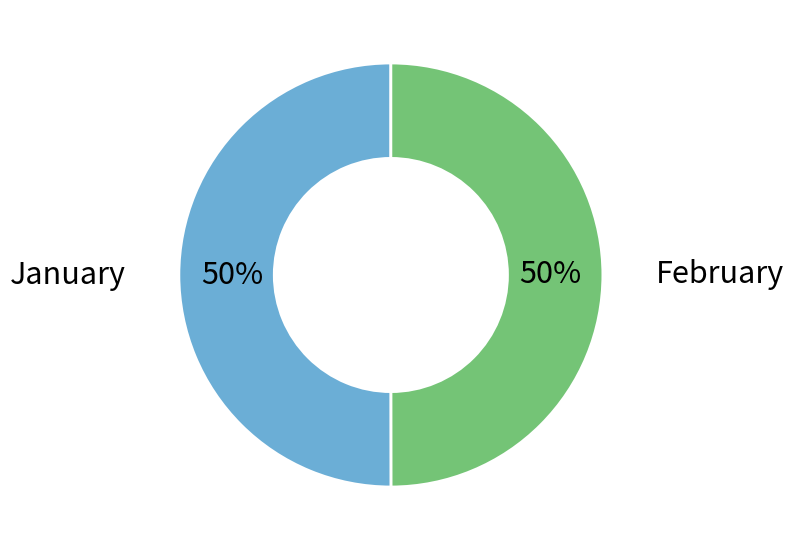

To the nearest percent, what is the average slice percentage?

50%